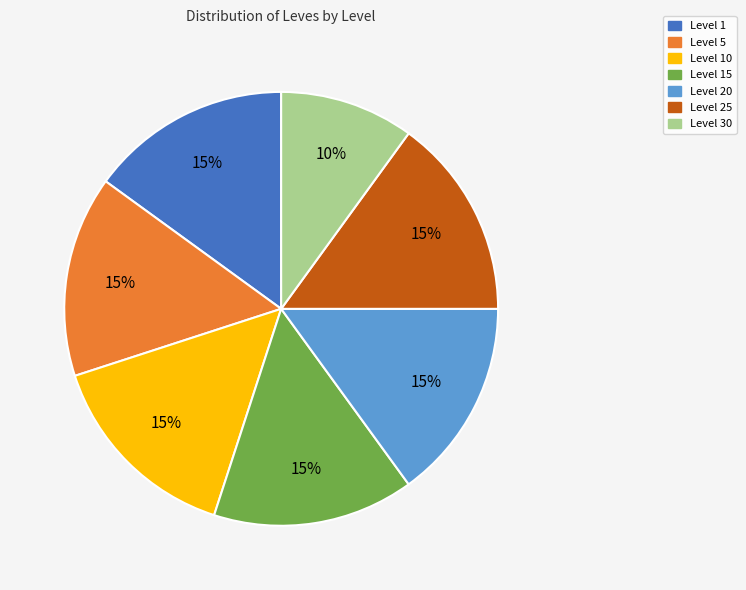

Count the number of slices in the pie.

7